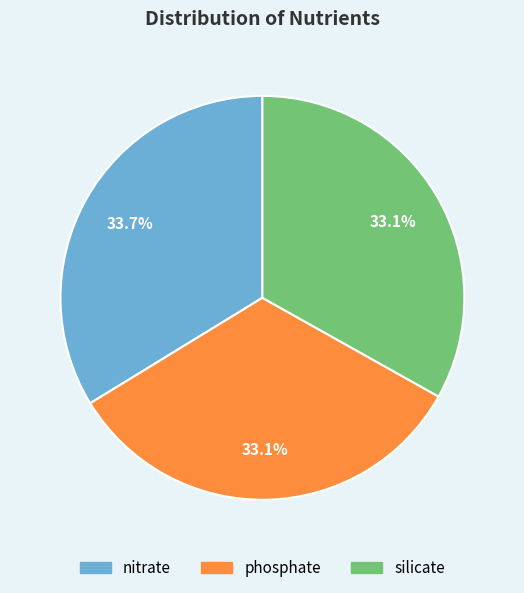

What portion of the pie excludes nitrate?

66.3%